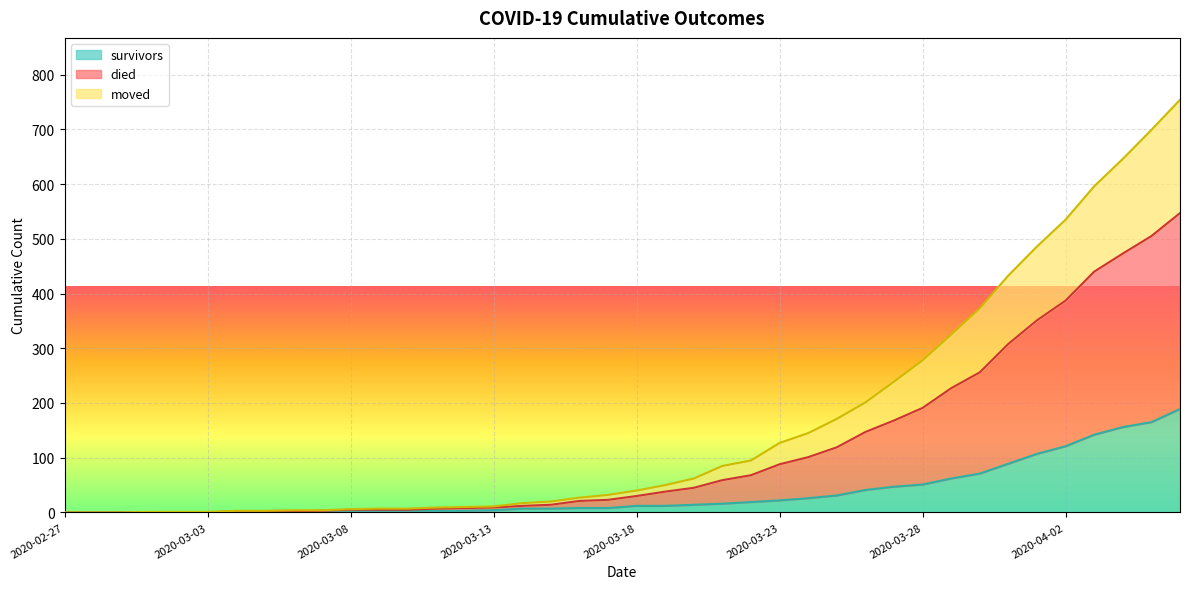

How many series are shown in this chart?

3